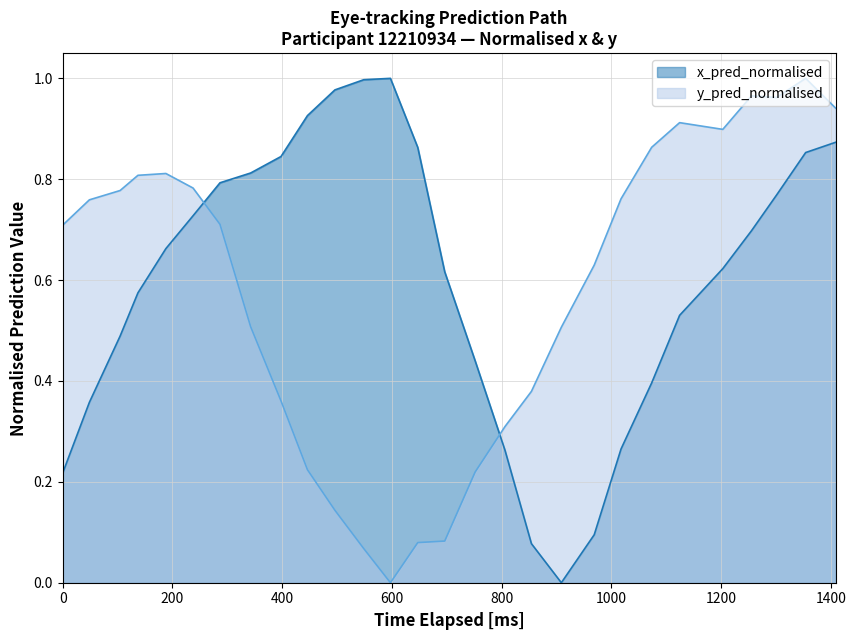

How many intersections are there between x_pred_normalised and y_pred_normalised?

2